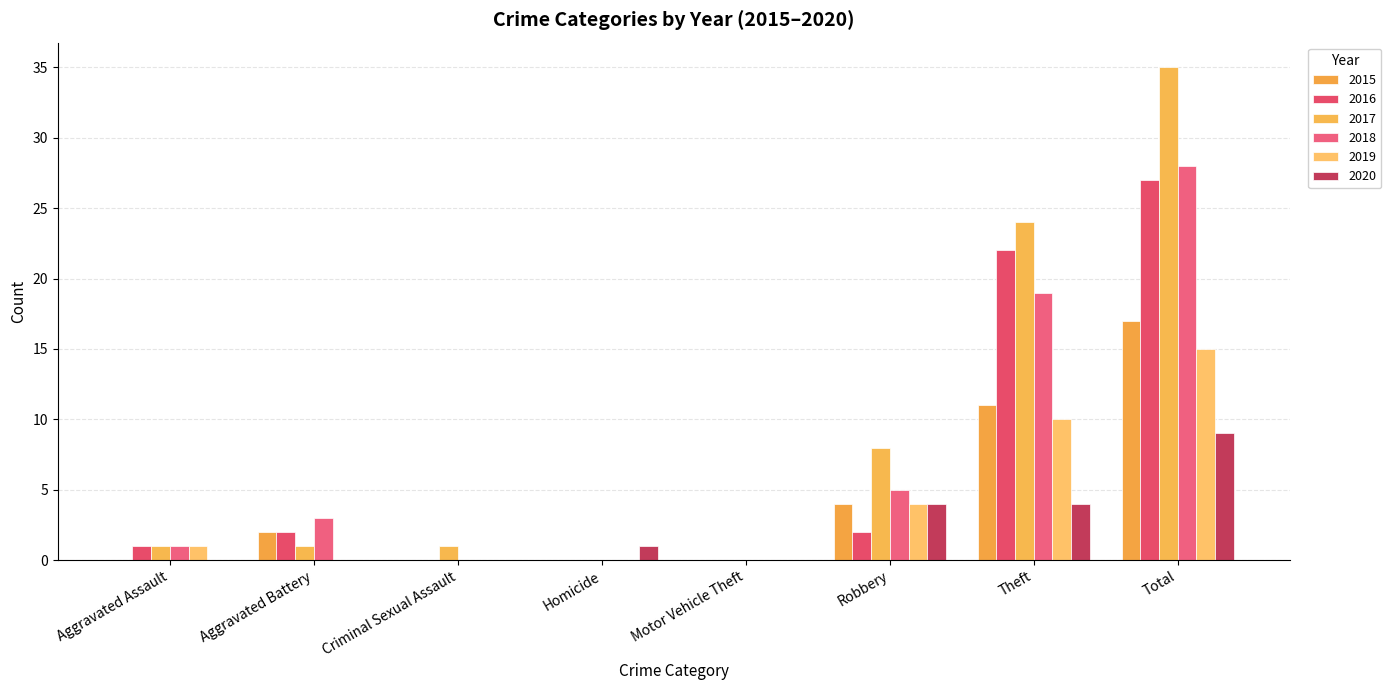

Which series has the widest spread of values?

2017